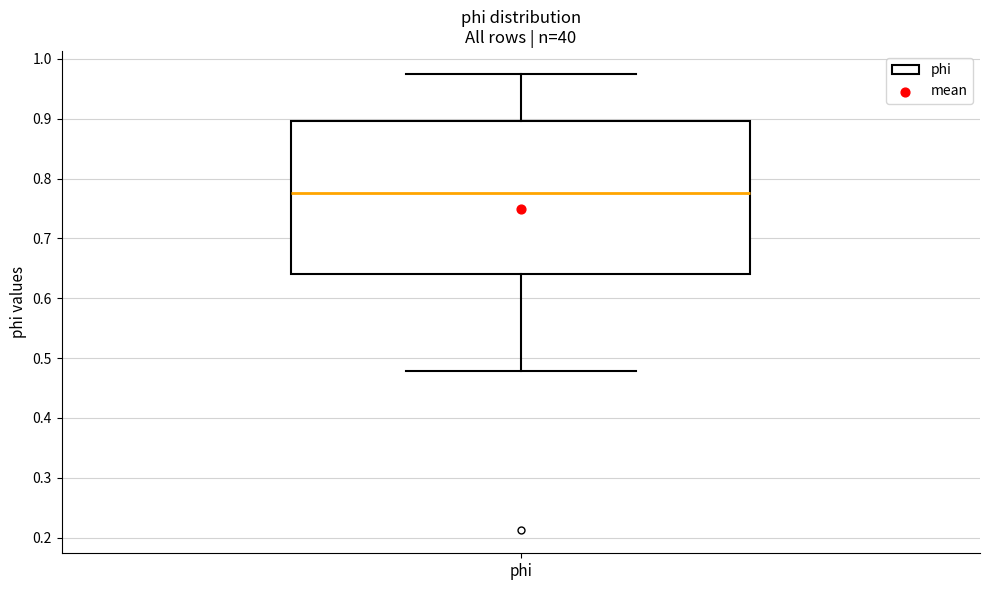

Transcribe this box plot: give where the median line is, the range the box spans, and where the two whiskers end, as read against the y-axis. The values are not printed on the chart, so give them approximately, as read against the axis.

median 0.78, box 0.64 to 0.90, whiskers 0.48 to 0.98